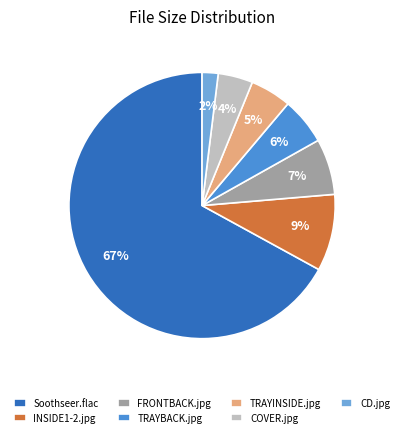

Between CD.jpg and Soothseer.flac, which is larger?

Soothseer.flac